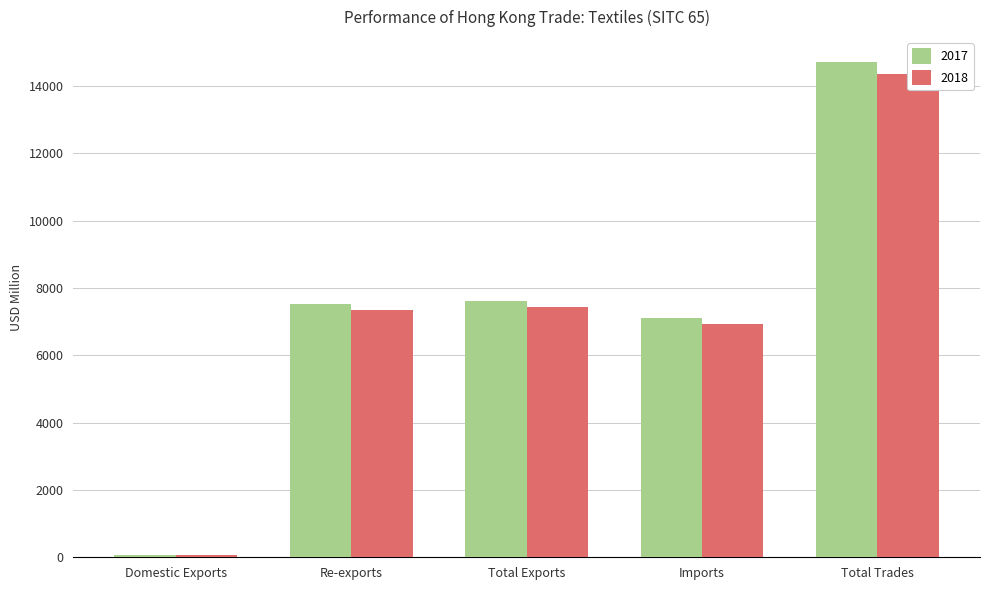

Reading left to right, transcribe all the data shown in this chart.

2017: 77.7	7524.2	7601.9	7119.7	14721.6
2018: 80.0	7343.5	7423.5	6936.4	14359.9